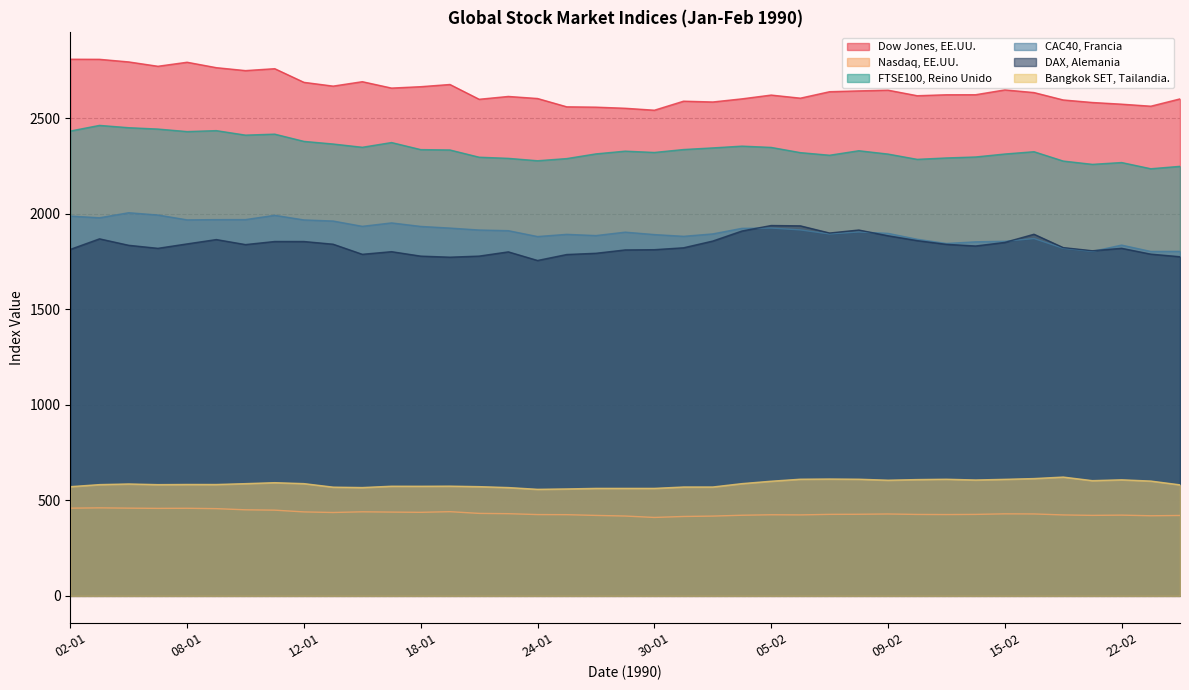

In CAC40, Francia, how many points are higher than both neighbors (excluding endpoints)?

9